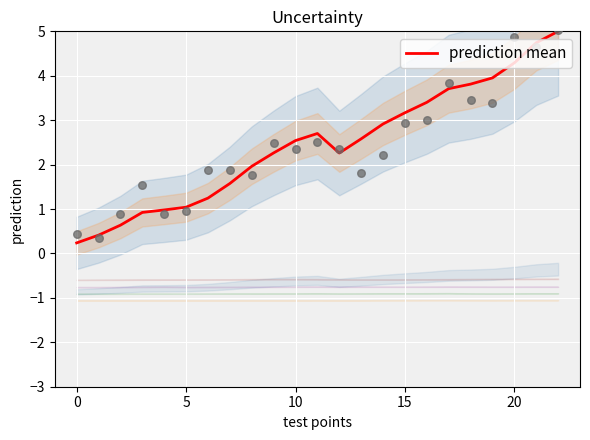

What is the maximum value for prediction mean?

5.0